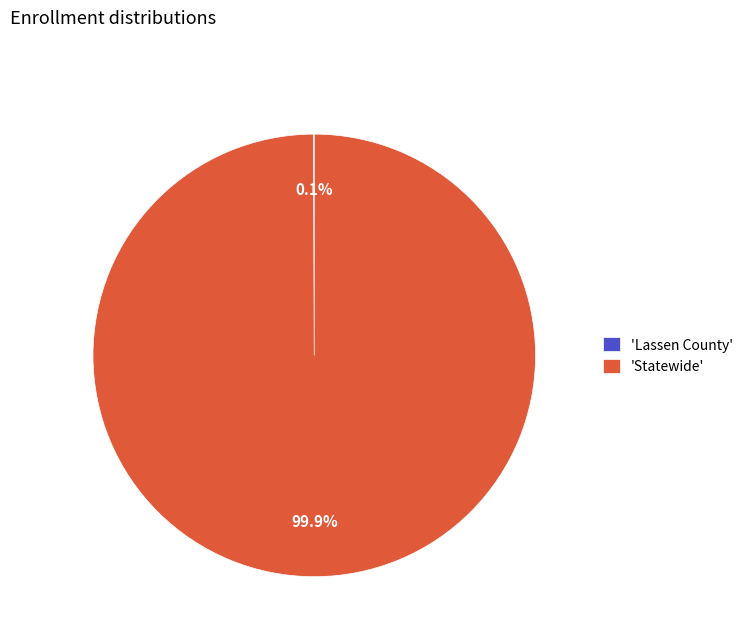

Which category has the biggest portion of the pie?

'Statewide'